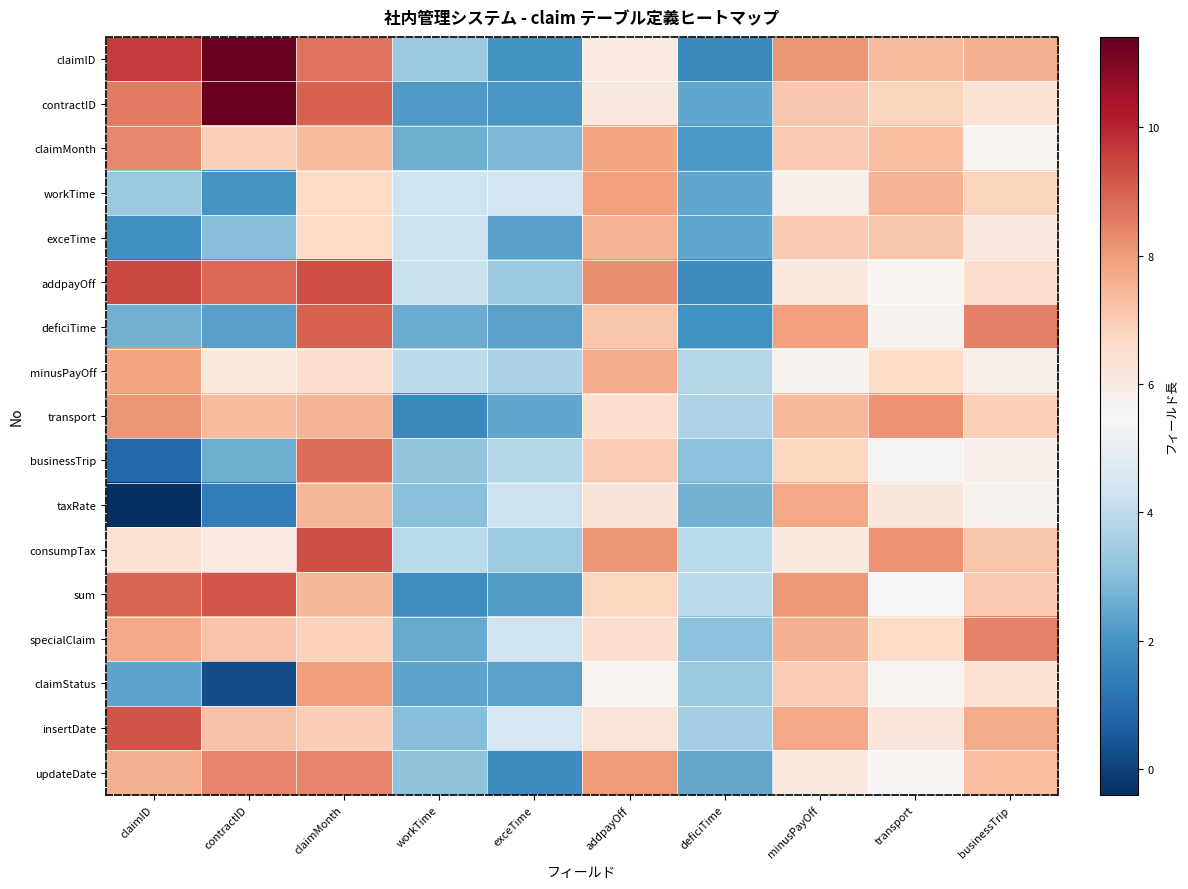

Reading left to right, transcribe all the data shown in this chart.

claimID: claimID=9.6	contractID=11.4	claimMonth=8.7	workTime=3.3	exceTime=2.0	addpayOff=6.0	deficiTime=1.7	minusPayOff=8.1	transport=7.3	businessTrip=7.6
contractID: claimID=8.6	contractID=11.4	claimMonth=9.0	workTime=2.1	exceTime=2.0	addpayOff=6.1	deficiTime=2.4	minusPayOff=7.1	transport=6.8	businessTrip=6.4
claimMonth: claimID=8.3	contractID=6.9	claimMonth=7.4	workTime=2.6	exceTime=2.9	addpayOff=7.9	deficiTime=2.1	minusPayOff=7.0	transport=7.3	businessTrip=5.6
workTime: claimID=3.3	contractID=2.0	claimMonth=6.7	workTime=4.3	exceTime=4.4	addpayOff=7.9	deficiTime=2.4	minusPayOff=5.8	transport=7.6	businessTrip=6.8
exceTime: claimID=1.9	contractID=3.0	claimMonth=6.6	workTime=4.2	exceTime=2.3	addpayOff=7.5	deficiTime=2.4	minusPayOff=7.1	transport=7.1	businessTrip=6.1
addpayOff: claimID=9.4	contractID=8.8	claimMonth=9.3	workTime=4.2	exceTime=3.3	addpayOff=8.3	deficiTime=1.8	minusPayOff=6.1	transport=5.6	businessTrip=6.5
deficiTime: claimID=2.7	contractID=2.3	claimMonth=9.0	workTime=2.6	exceTime=2.3	addpayOff=7.1	deficiTime=1.9	minusPayOff=7.9	transport=5.7	businessTrip=8.5
minusPayOff: claimID=7.8	contractID=6.1	claimMonth=6.5	workTime=3.9	exceTime=3.6	addpayOff=7.7	deficiTime=3.8	minusPayOff=5.7	transport=6.6	businessTrip=5.8
transport: claimID=8.1	contractID=7.4	claimMonth=7.5	workTime=1.7	exceTime=2.4	addpayOff=6.5	deficiTime=3.7	minusPayOff=7.4	transport=8.2	businessTrip=6.9
businessTrip: claimID=0.9	contractID=2.6	claimMonth=8.8	workTime=3.2	exceTime=3.8	addpayOff=7.0	deficiTime=3.1	minusPayOff=6.8	transport=5.6	businessTrip=5.8
taxRate: claimID=-0.4	contractID=1.4	claimMonth=7.4	workTime=3.0	exceTime=4.2	addpayOff=6.2	deficiTime=2.7	minusPayOff=7.8	transport=6.2	businessTrip=5.7
consumpTax: claimID=6.4	contractID=6.0	claimMonth=9.3	workTime=3.9	exceTime=3.4	addpayOff=8.1	deficiTime=3.9	minusPayOff=6.1	transport=8.2	businessTrip=7.1
sum: claimID=8.9	contractID=9.2	claimMonth=7.5	workTime=1.8	exceTime=2.2	addpayOff=6.8	deficiTime=4.0	minusPayOff=8.1	transport=5.5	businessTrip=7.0
specialClaim: claimID=7.8	contractID=7.2	claimMonth=6.9	workTime=2.5	exceTime=4.3	addpayOff=6.5	deficiTime=3.1	minusPayOff=7.6	transport=6.6	businessTrip=8.4
claimStatus: claimID=2.4	contractID=0.3	claimMonth=8.0	workTime=2.4	exceTime=2.4	addpayOff=5.6	deficiTime=3.3	minusPayOff=7.0	transport=5.7	businessTrip=6.3
insertDate: claimID=9.2	contractID=7.2	claimMonth=6.9	workTime=3.0	exceTime=4.5	addpayOff=6.2	deficiTime=3.5	minusPayOff=7.8	transport=6.2	businessTrip=7.7
updateDate: claimID=7.6	contractID=8.4	claimMonth=8.4	workTime=3.1	exceTime=1.8	addpayOff=8.0	deficiTime=2.5	minusPayOff=6.1	transport=5.6	businessTrip=7.3